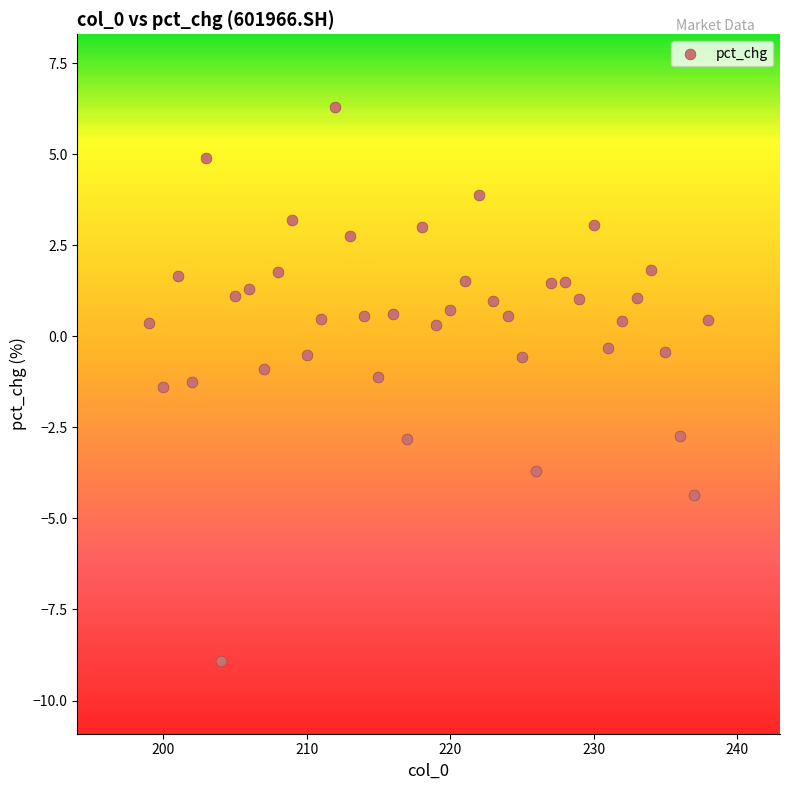

What is the range of X values (max minus min)?

39.0